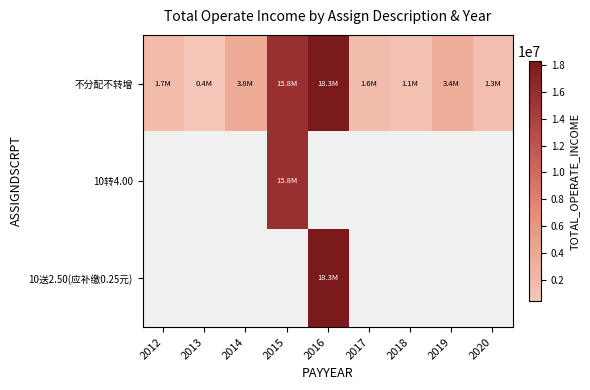

What is the average value of the 不分配不转增 series?

5271760.0